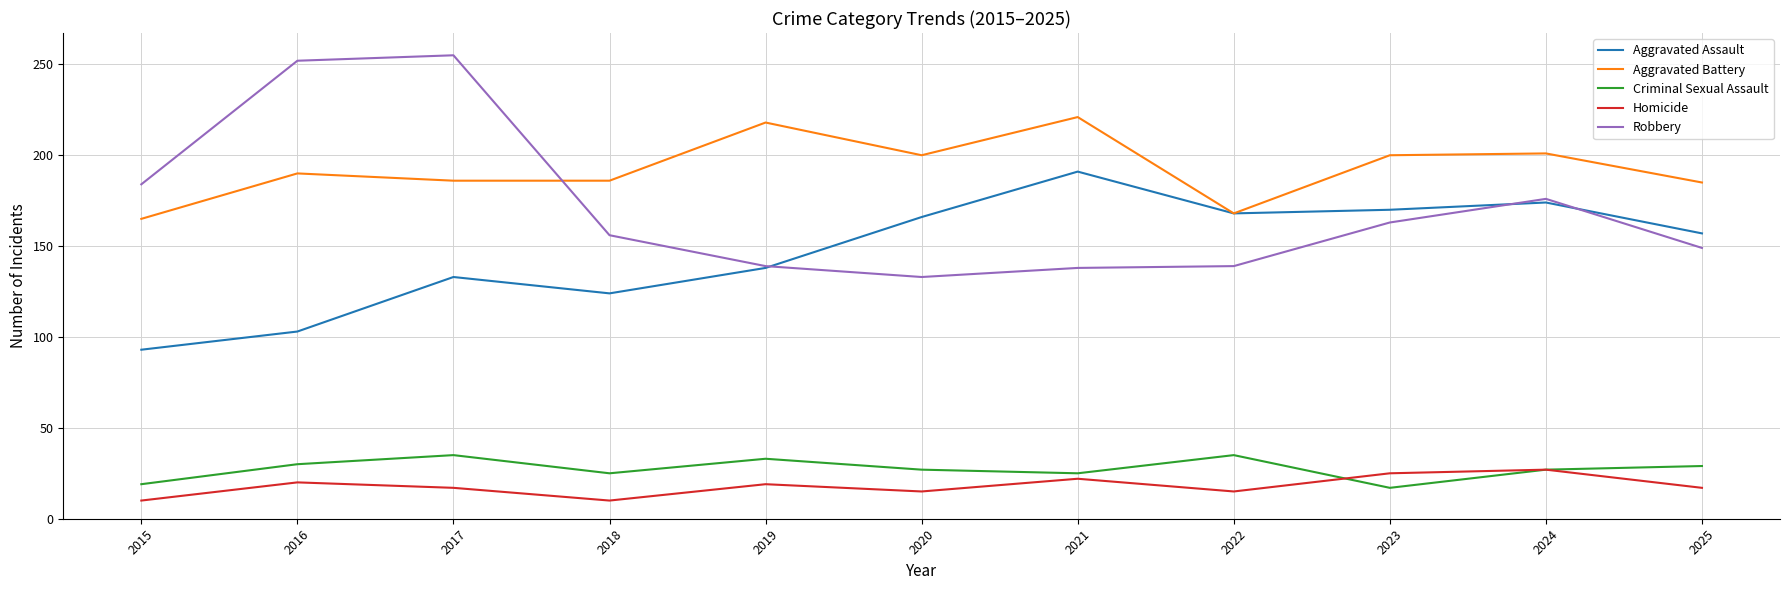

Does the chart have visible grid lines?

Yes